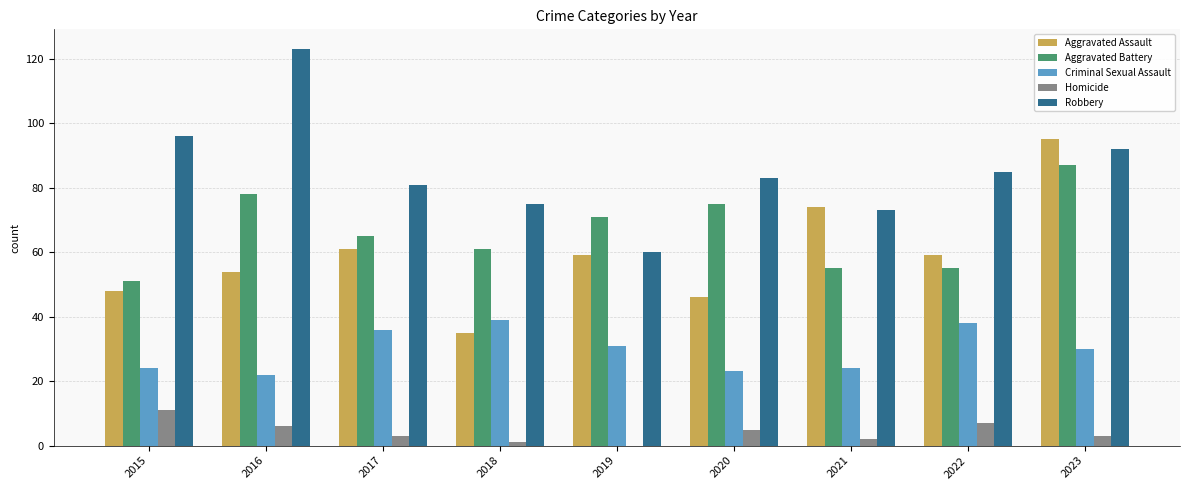

The value of Aggravated Battery at 2019 is 22. True or false?

False